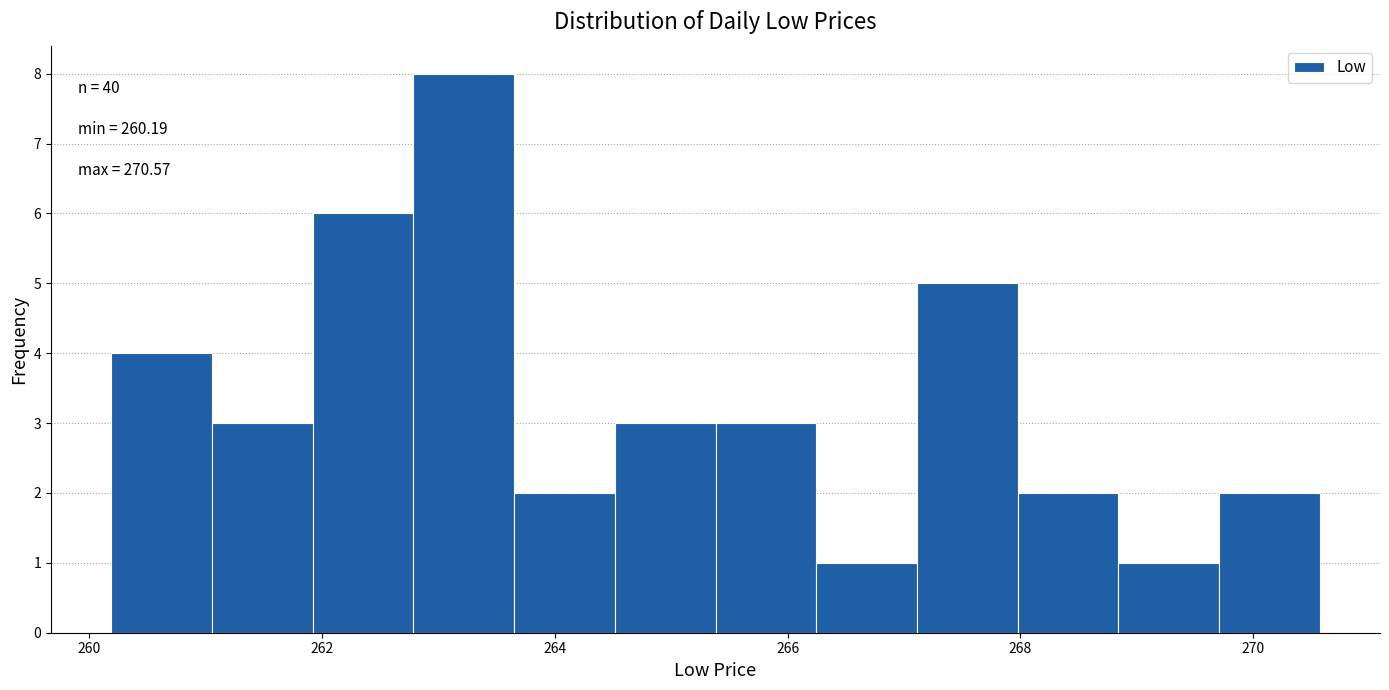

Over which range of the x-axis is the bar tallest?

262.8 to 263.6